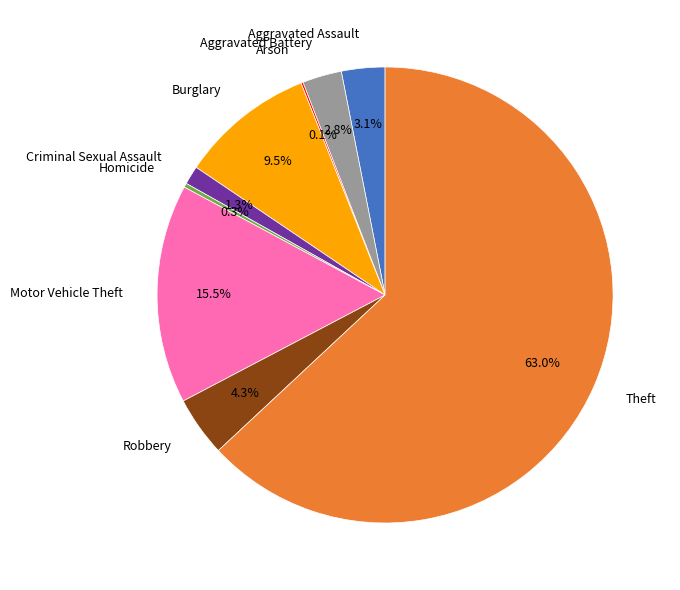

Does Theft represent more than half of the total?

Yes